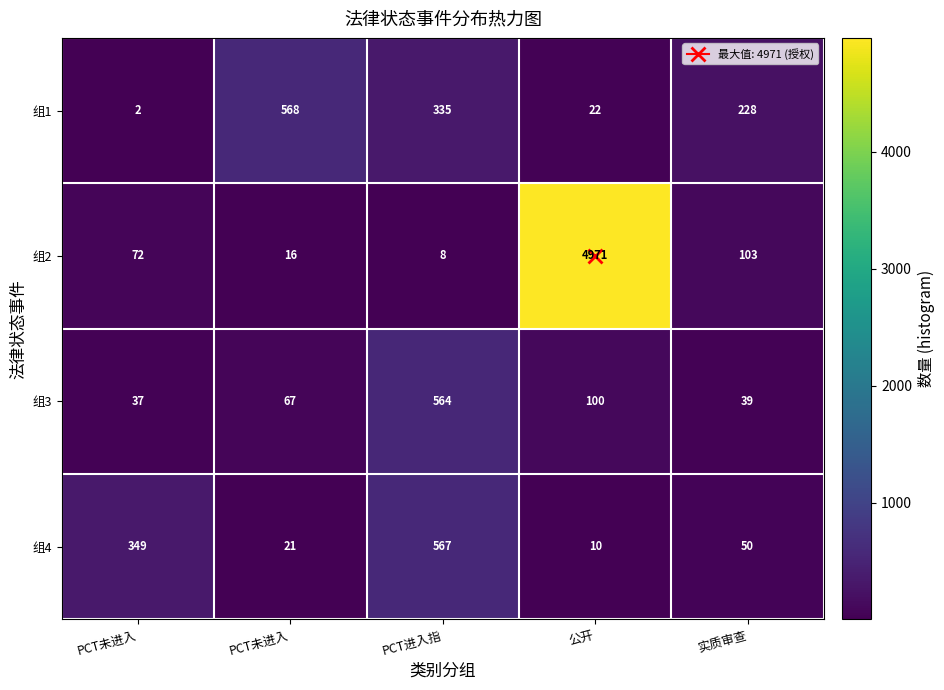

Count the number of categories in the chart.

5